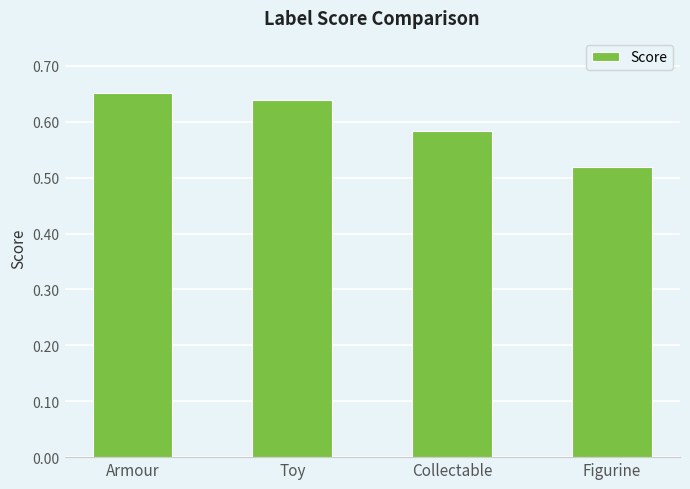

At which label is the value closest to 0?

Figurine